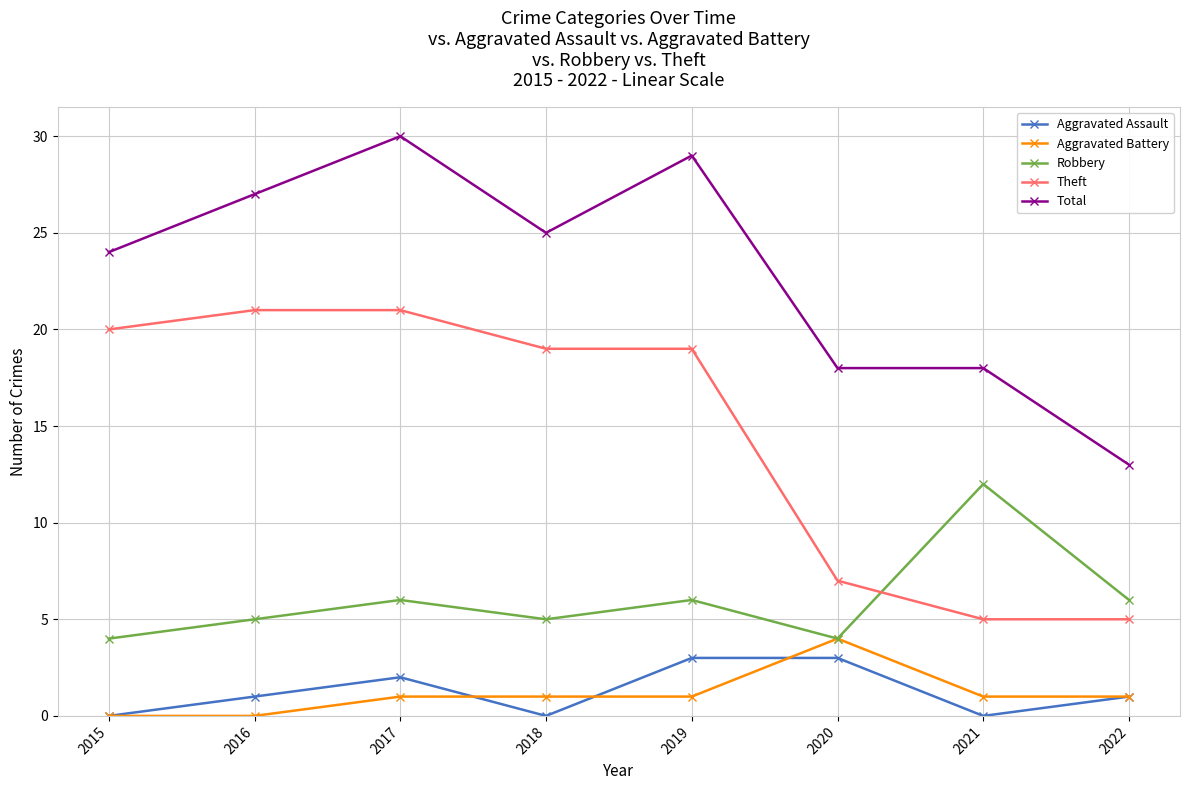

In Aggravated Assault, how many points are lower than both neighbors (excluding endpoints)?

2